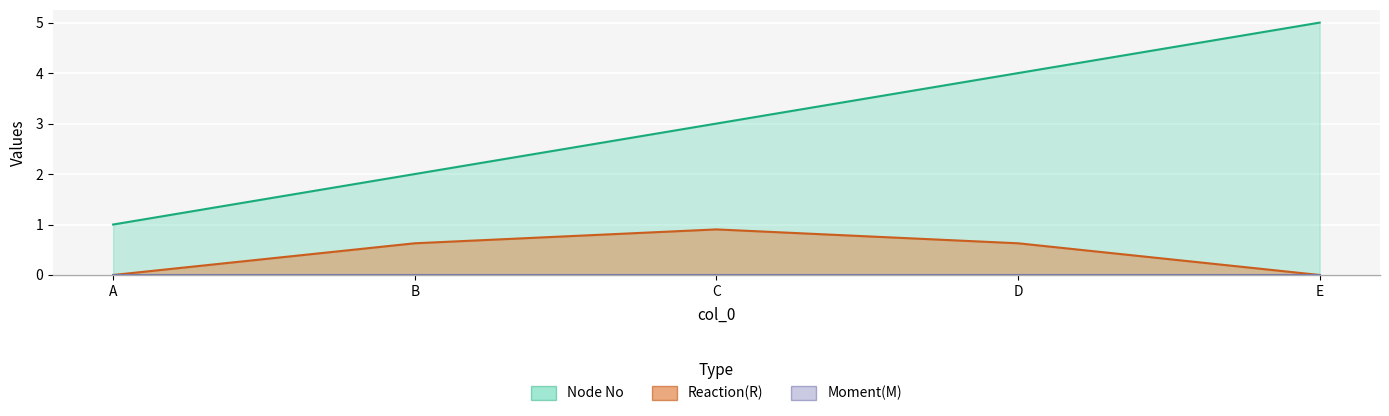

True or false: Node No and Reaction(R) intersect in this chart.

False